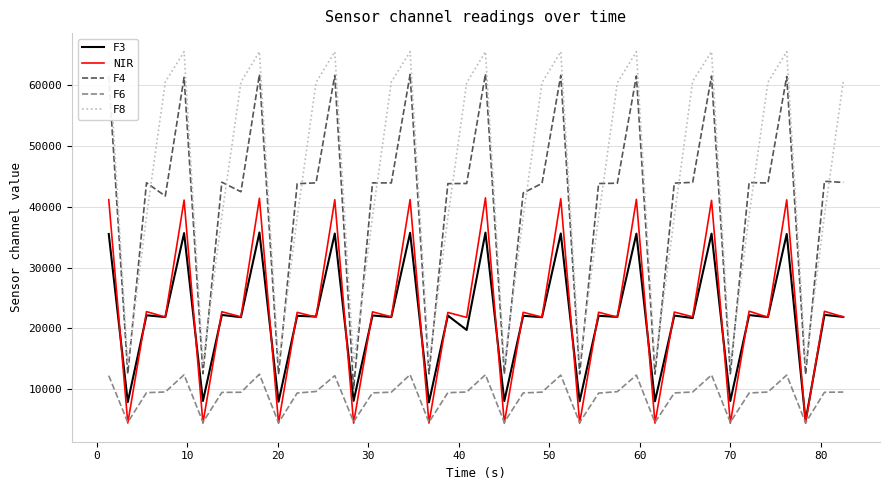

What is the maximum value for NIR?

41483